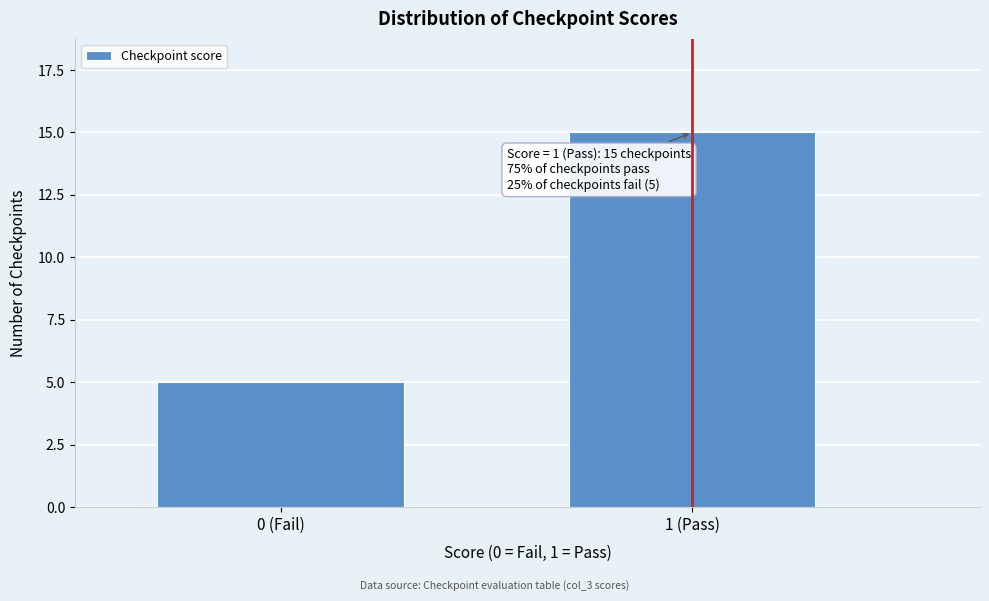

Reading right to left, transcribe all the data shown in this chart.

1 (Pass)=15	0 (Fail)=5